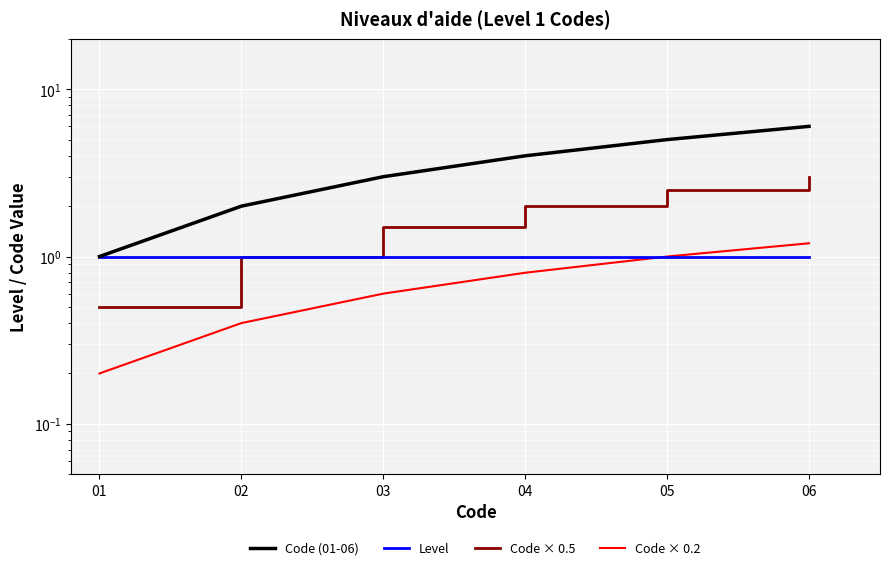

Reading left to right, extract all data points from this chart.

Code (01-06): 01=1.0	02=2.0	03=3.0	04=4.0	05=5.0	06=6.0
Level: 01=1.0	02=1.0	03=1.0	04=1.0	05=1.0	06=1.0
Code × 0.5: 01=0.5	02=1.0	03=1.5	04=2.0	05=2.5	06=3.0
Code × 0.2: 01=0.2	02=0.4	03=0.6	04=0.8	05=1.0	06=1.2